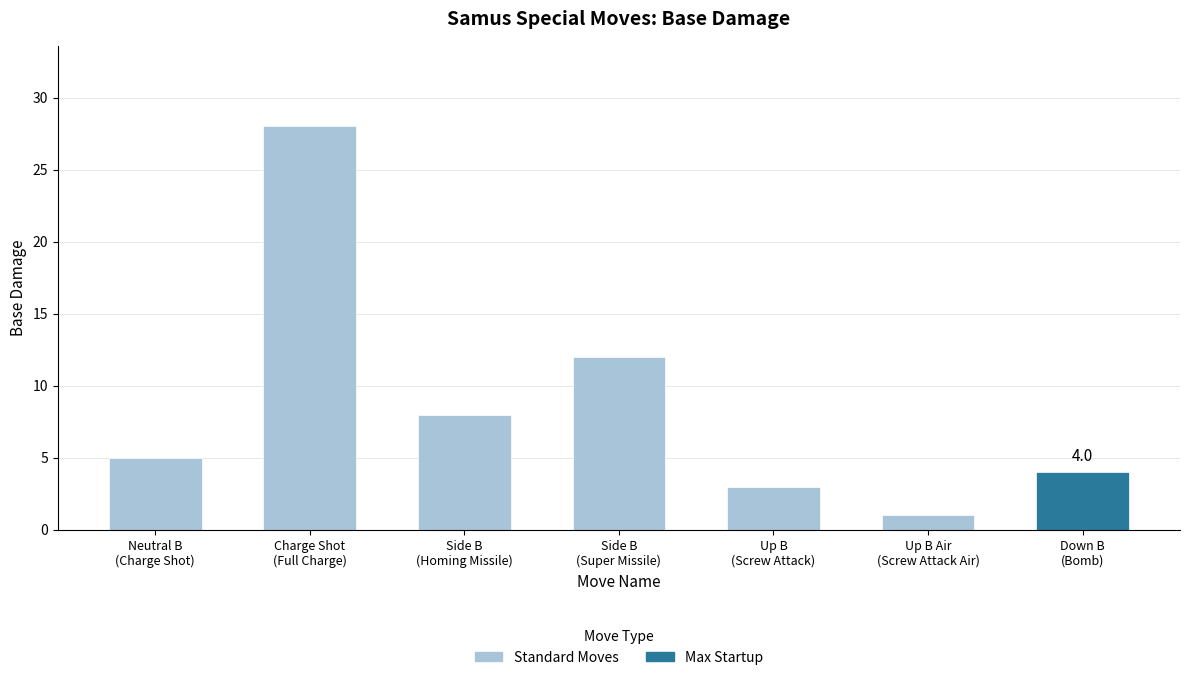

What is the value of the 6th bar from the left?

1